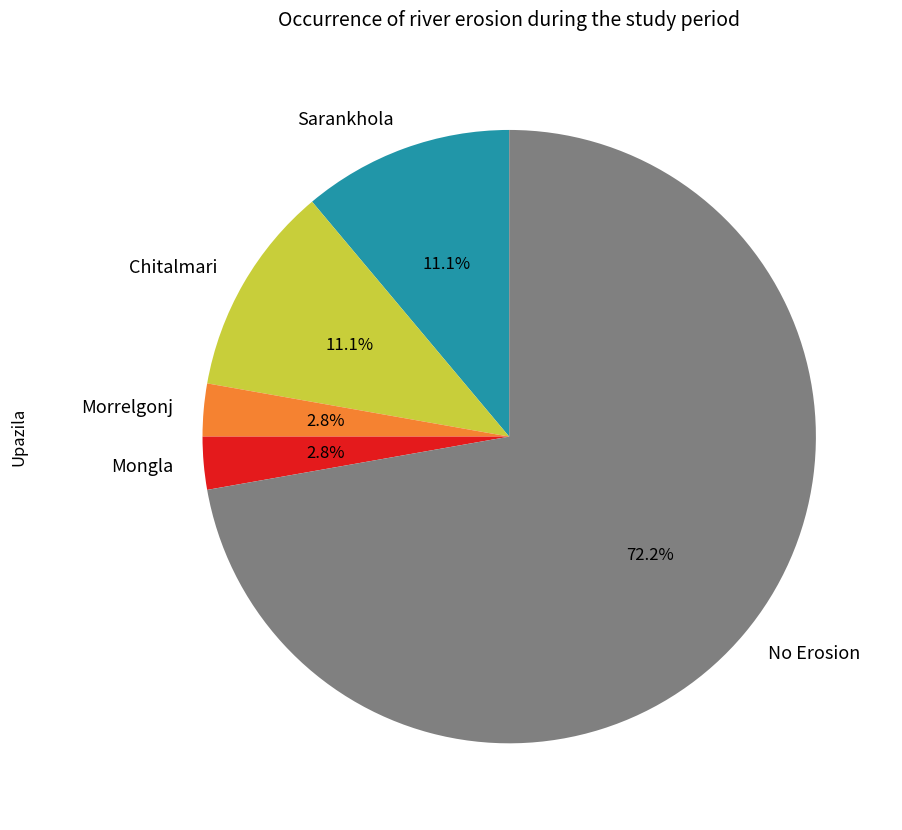

Does any single category account for the majority?

Yes